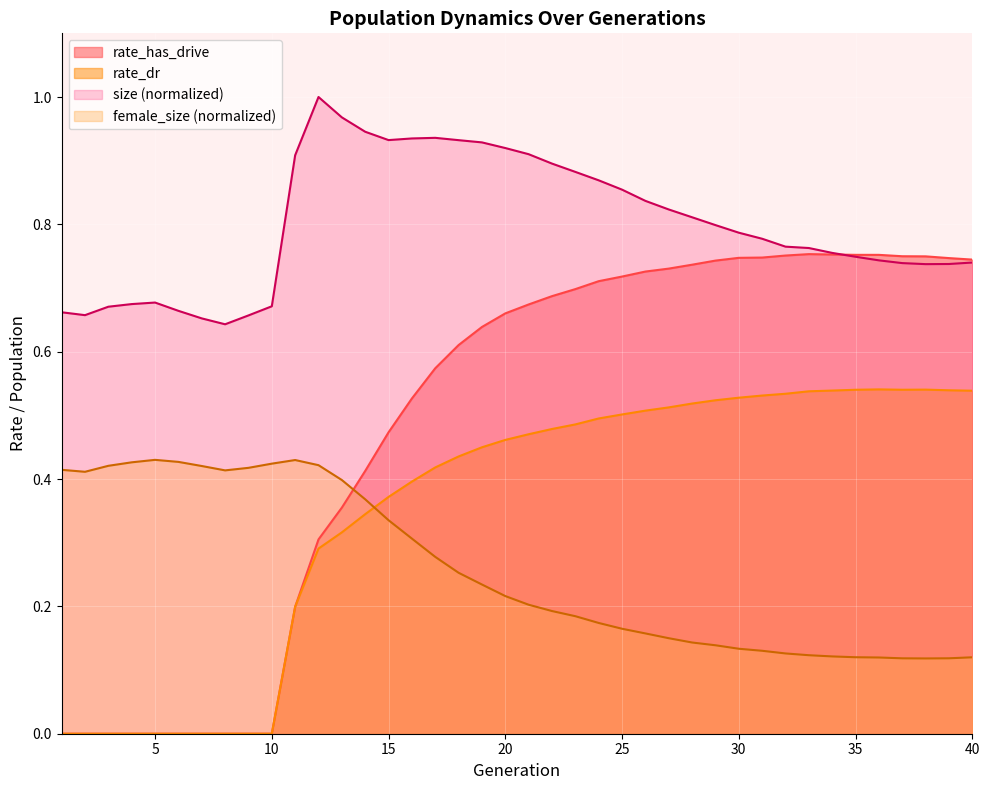

Where is rate_dr nearest to the value 0?

1